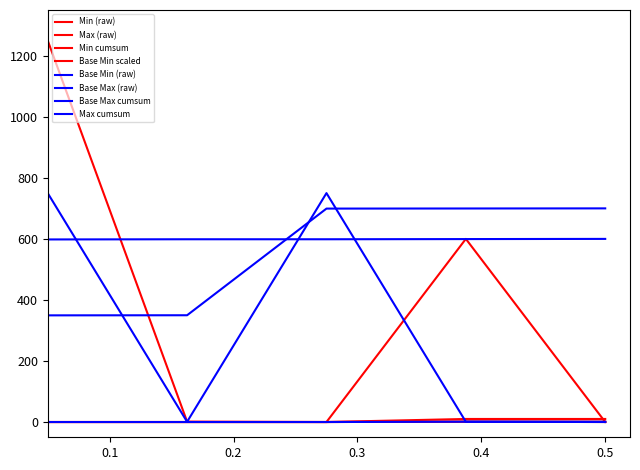

Does the chart display data point markers on the line(s)?

No